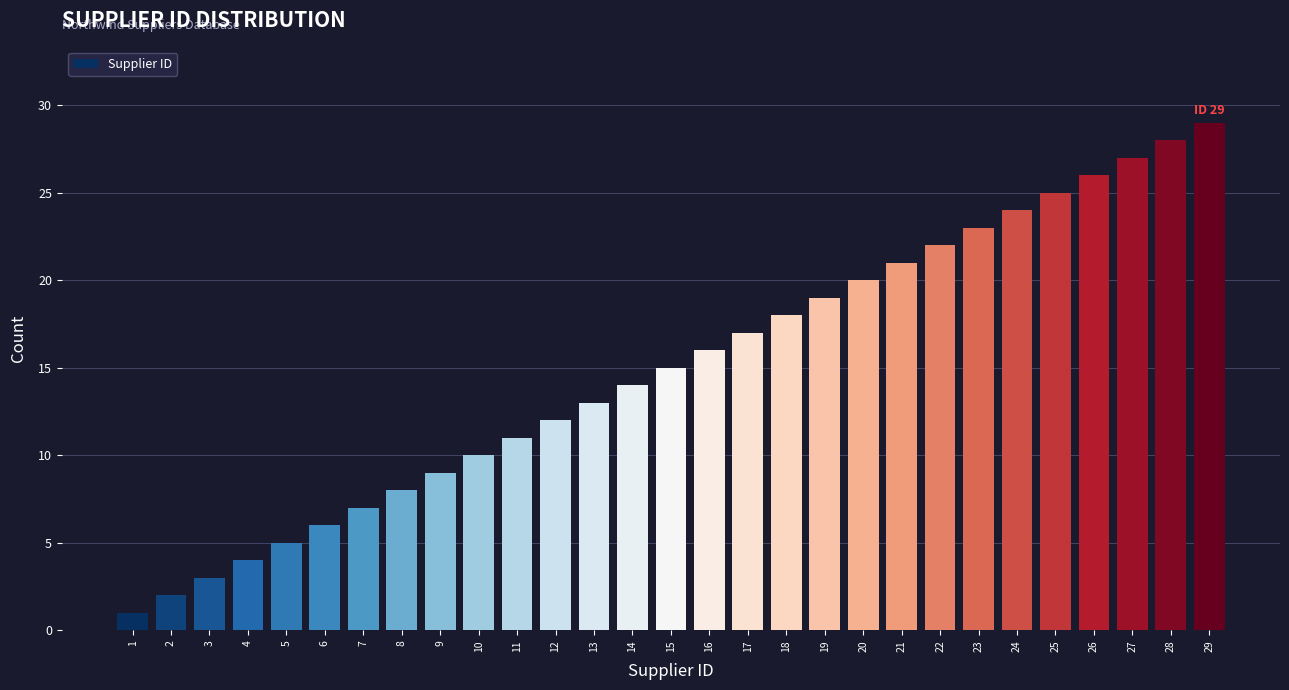

Approximately how many times larger is the value at 20 compared to 23?

0.9